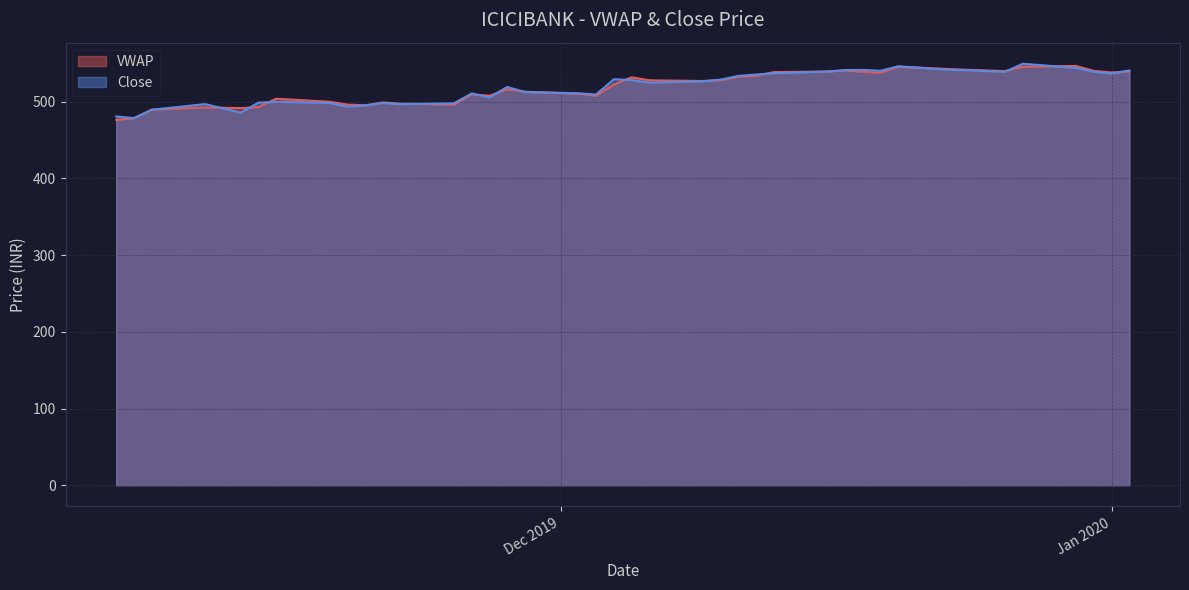

What is the total value across all series at 2019-11-26?

1020.3